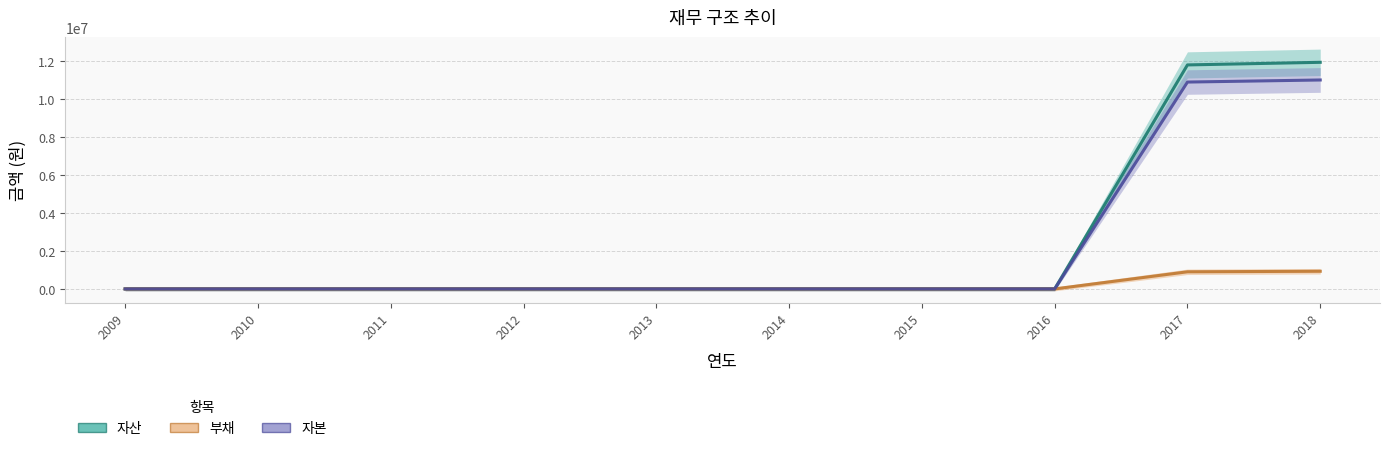

How many series are shown in this chart?

3